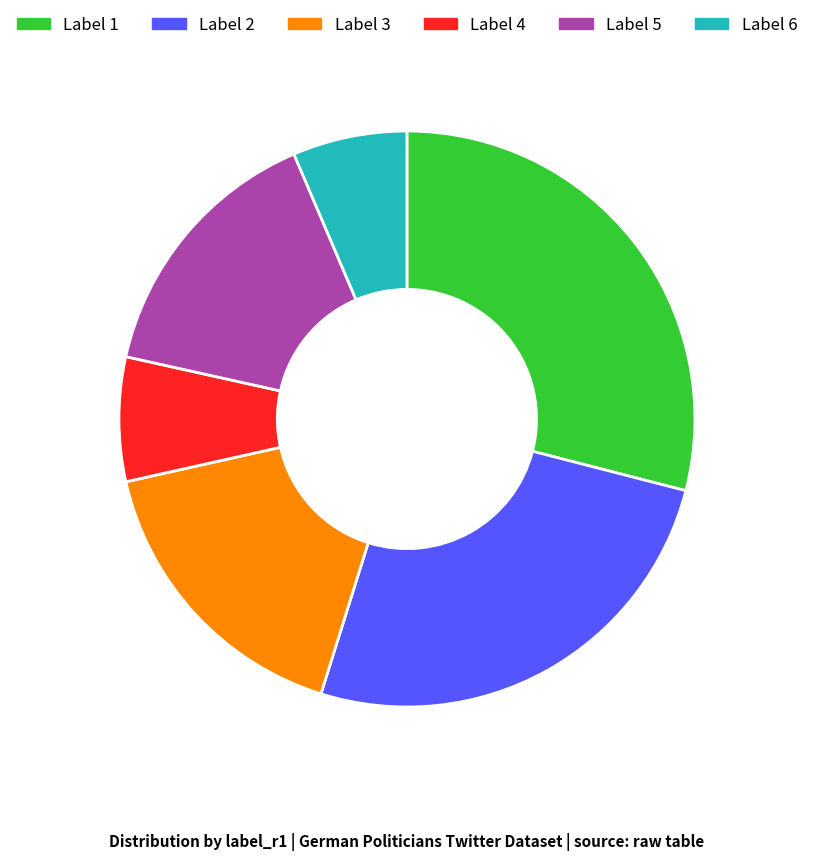

Is there a majority slice in this chart?

No